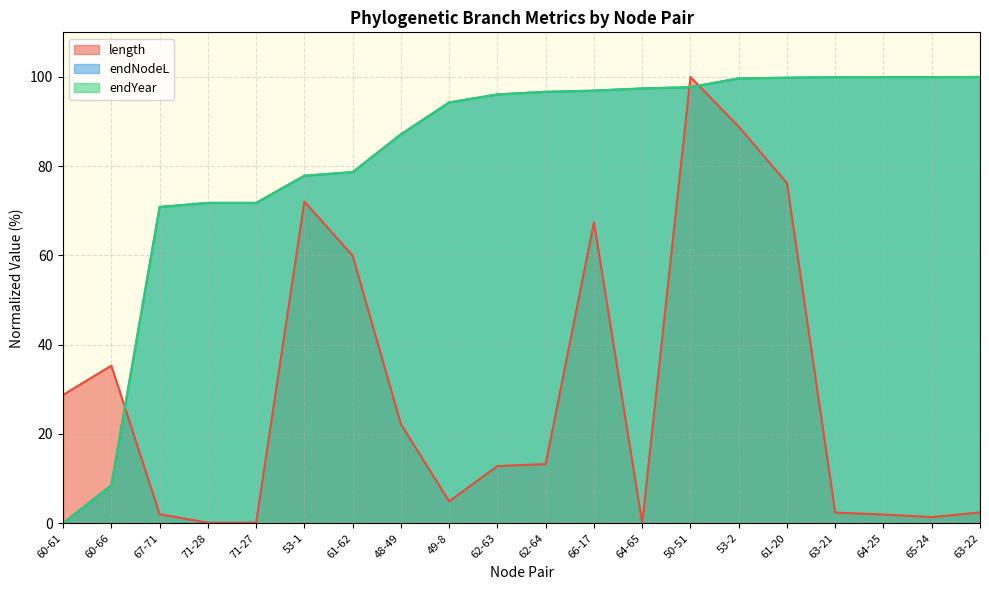

Reading left to right, what are all the values shown in this chart?

length: 60-61=28.8	60-66=35.3	67-71=2.0	71-28=0.1	71-27=0.1	53-1=72.1	61-62=59.9	48-49=22.2	49-8=4.9	62-63=12.8	62-64=13.3	66-17=67.4	64-65=0.0	50-51=100.0	53-2=88.9	61-20=76.2	63-21=2.4	64-25=2.0	65-24=1.4	63-22=2.4
endNodeL: 60-61=0.0	60-66=8.5	67-71=70.9	71-28=71.8	71-27=71.8	53-1=77.9	61-62=78.7	48-49=87.1	49-8=94.3	62-63=96.1	62-64=96.7	66-17=96.9	64-65=97.4	50-51=97.7	53-2=99.7	61-20=99.8	63-21=100.0	64-25=100.0	65-24=100.0	63-22=100.0
endYear: 60-61=0.0	60-66=8.5	67-71=70.9	71-28=71.8	71-27=71.8	53-1=77.9	61-62=78.7	48-49=87.1	49-8=94.3	62-63=96.1	62-64=96.7	66-17=96.9	64-65=97.4	50-51=97.7	53-2=99.7	61-20=99.8	63-21=100.0	64-25=100.0	65-24=100.0	63-22=100.0